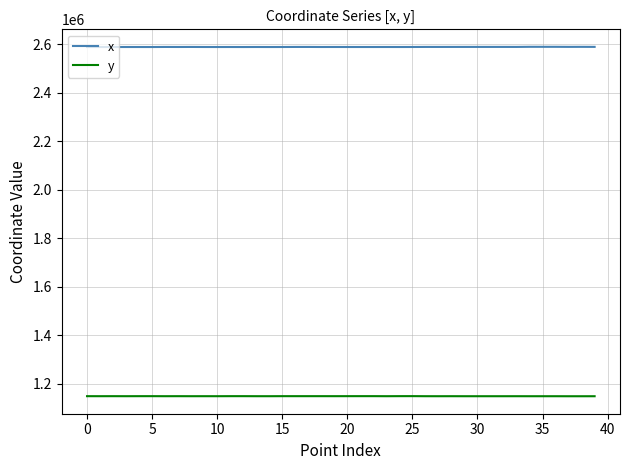

What is the minimum value shown in the chart?

1147556.2